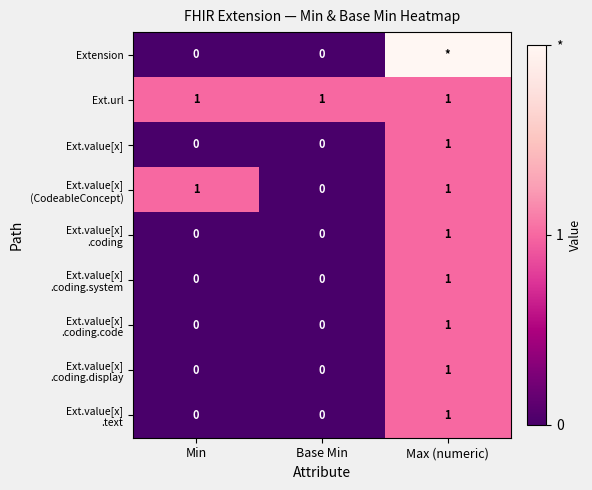

Which label corresponds to the largest value in the chart?

Max (numeric)